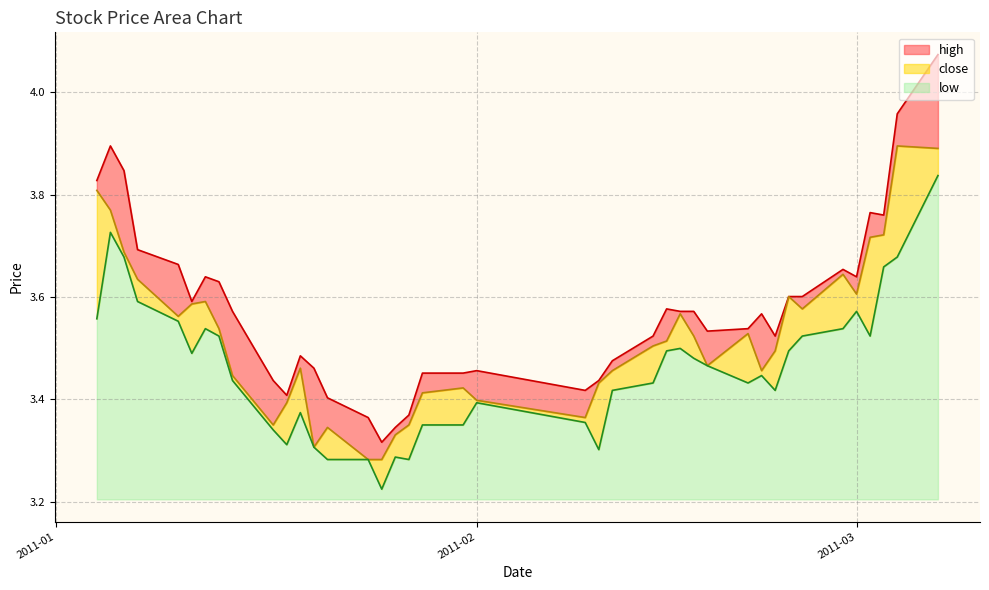

How many lines are shown in the chart?

3